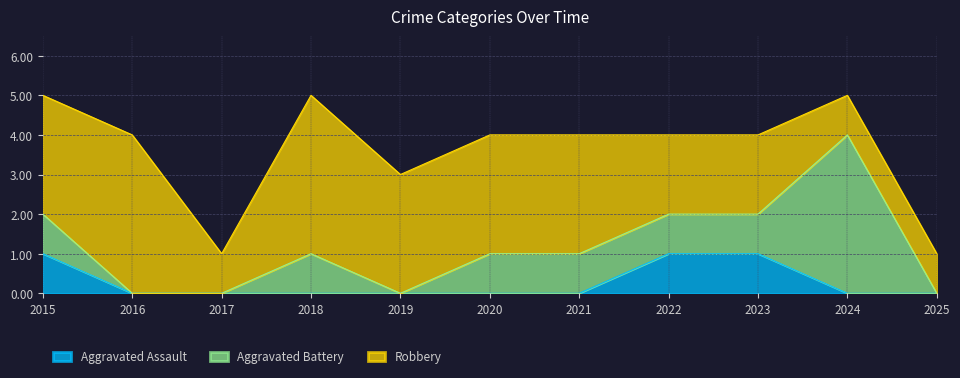

True or false: Aggravated Assault has more than 2 interior local peaks.

False